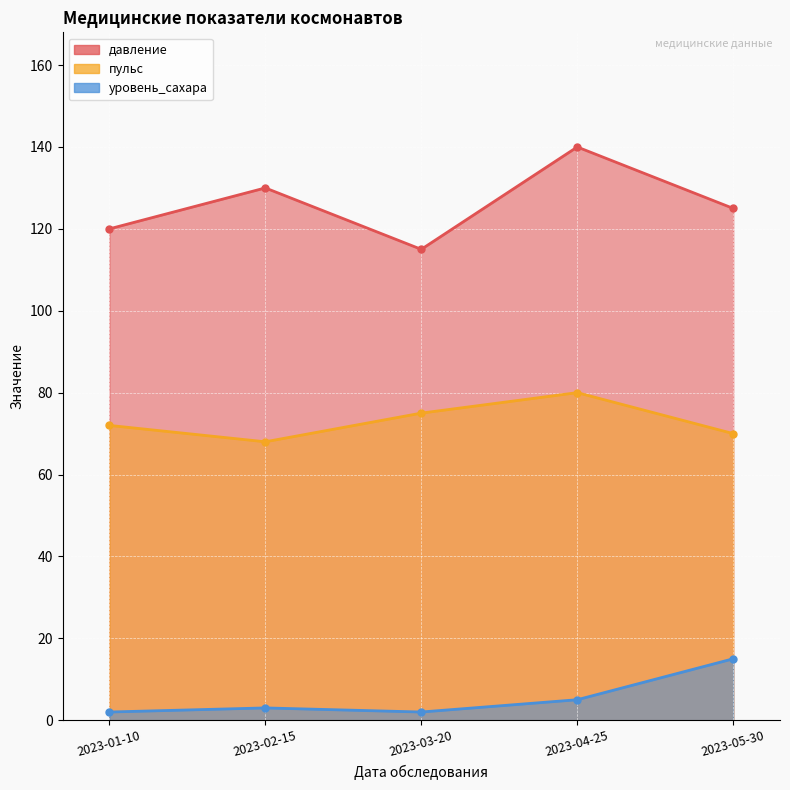

How many distinct data groups are displayed?

3